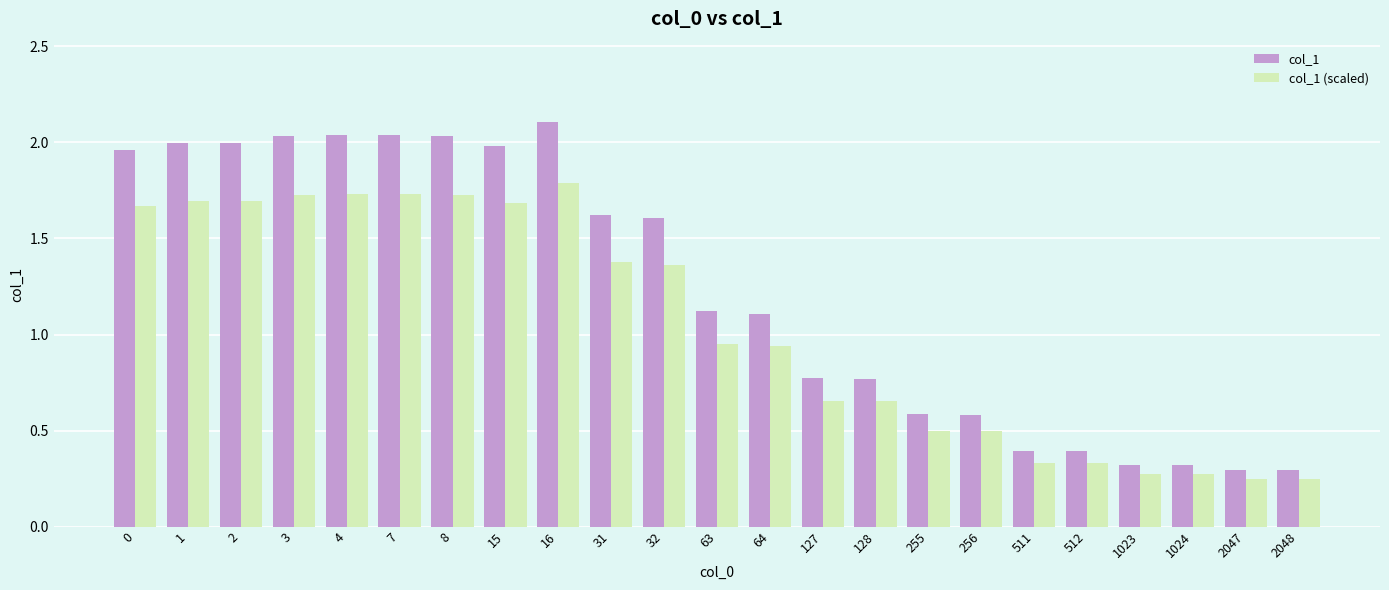

At how many categories does at least one series exceed 1?

13